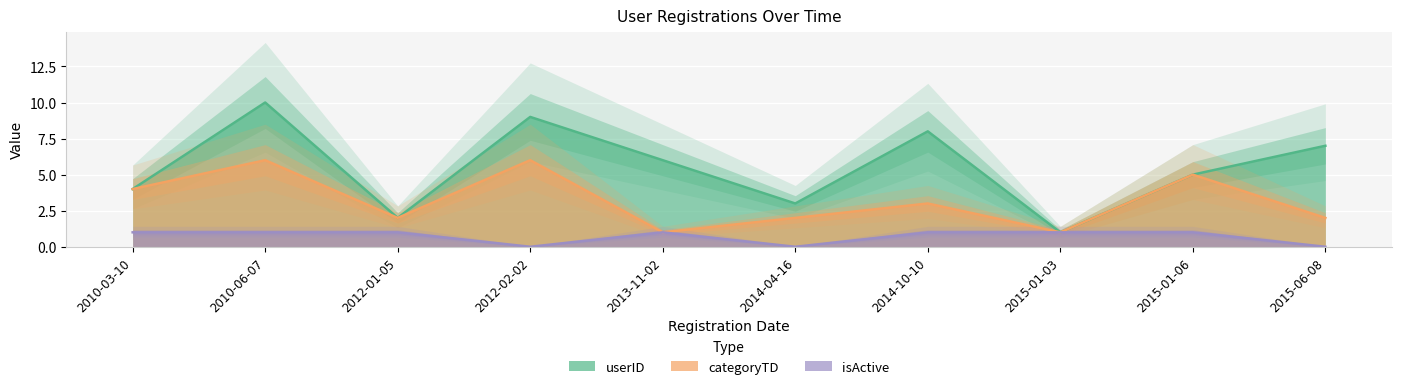

The categoryTD series shows 2 at 2015-01-03. True or false?

False